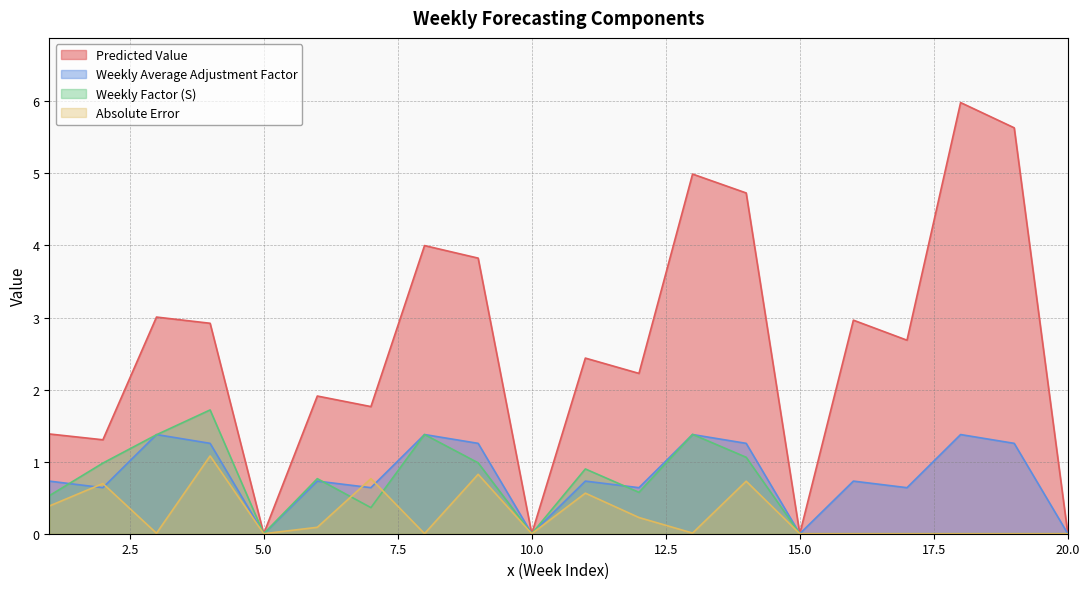

What is the difference between the maximum and minimum values in the Weekly Average Adjustment Factor series?

1.4